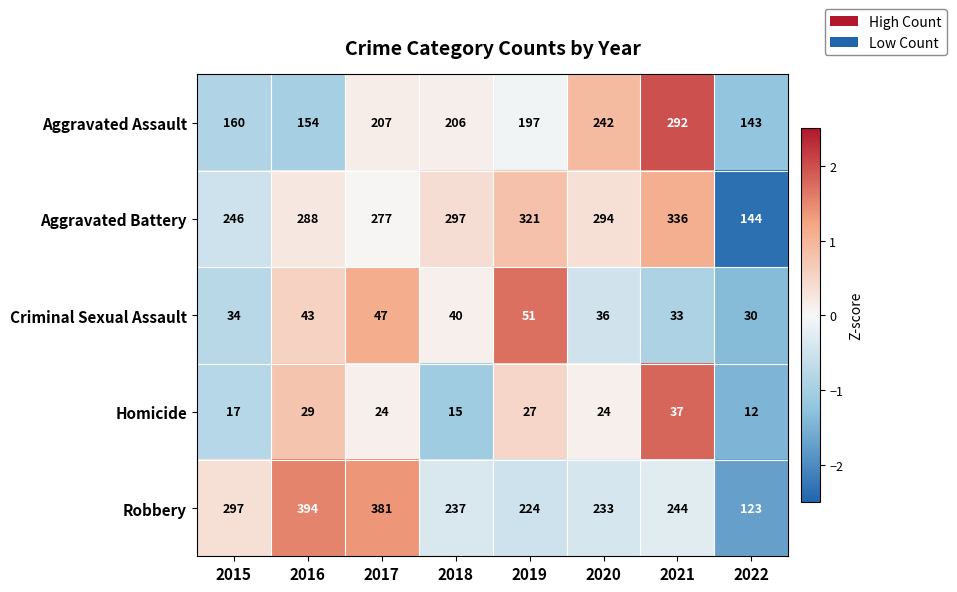

At which label is Criminal Sexual Assault closest to 40?

2018